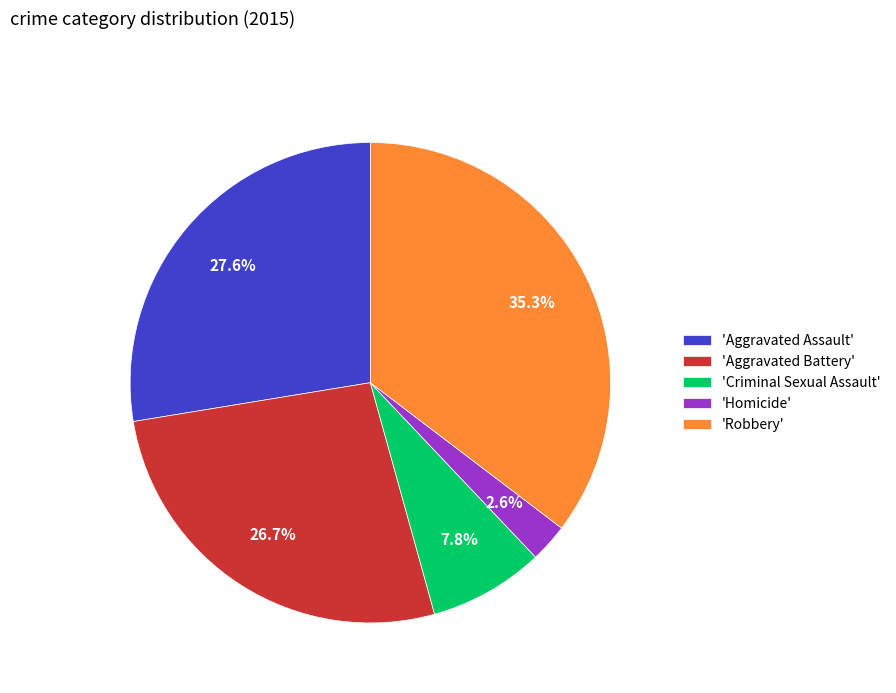

Is there a majority slice in this chart?

No